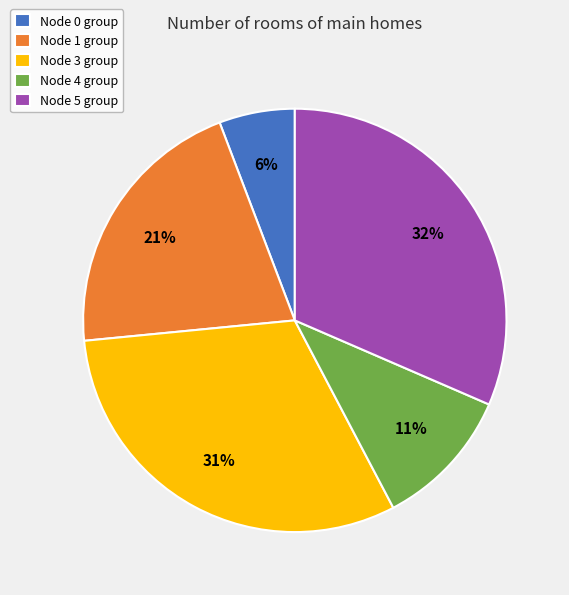

Do Node 1 group and Node 0 group together represent more than half of the pie?

No